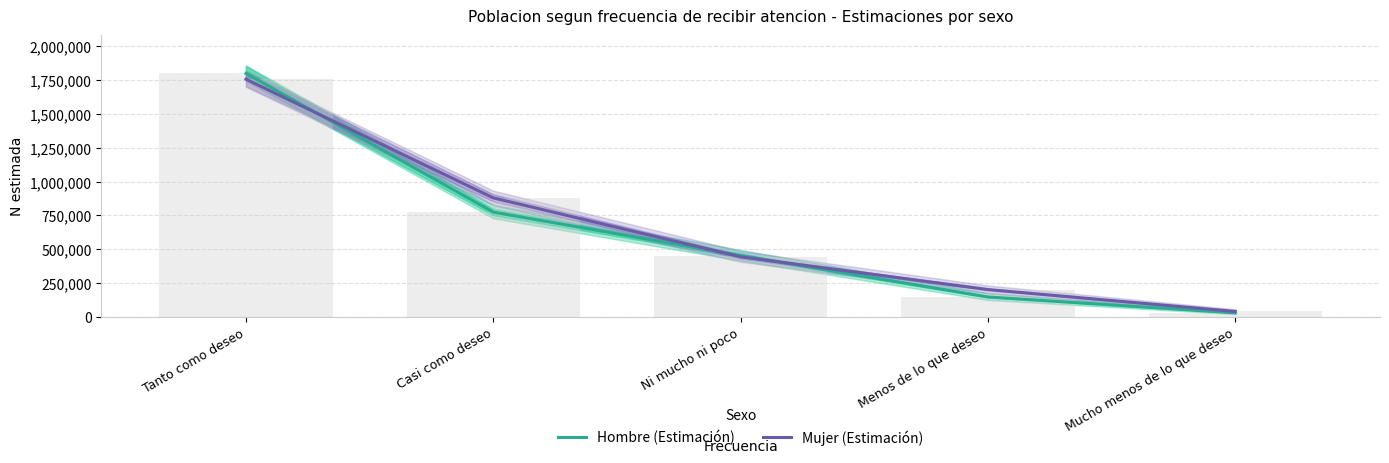

At Ni mucho ni poco, list the series in order from largest to smallest.

Hombre (Estimación), Mujer (Estimación)